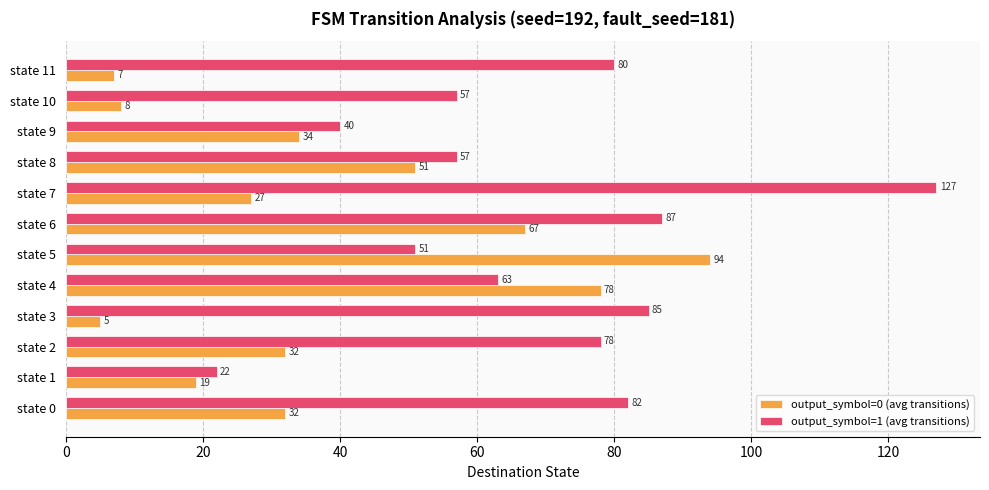

Which series has the largest total across all categories?

output_symbol=1 (avg transitions)